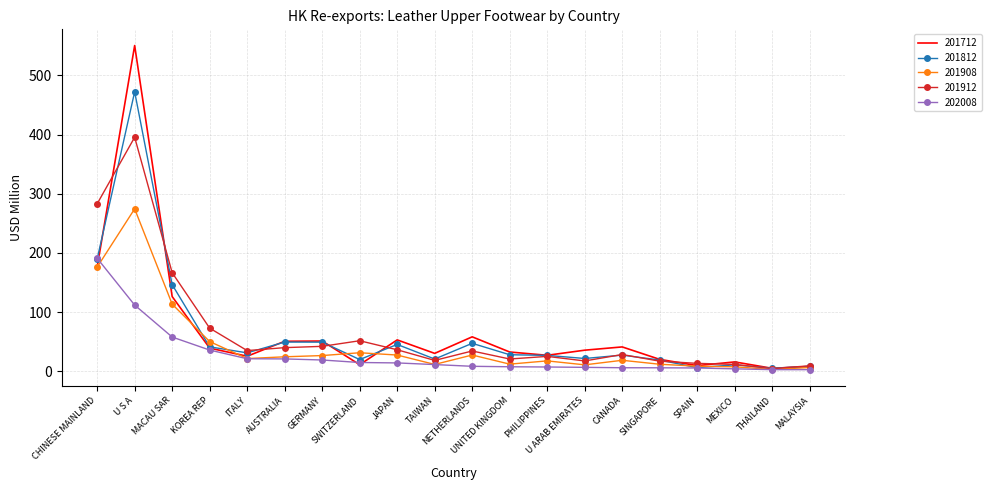

What is the greatest value displayed?

550.4